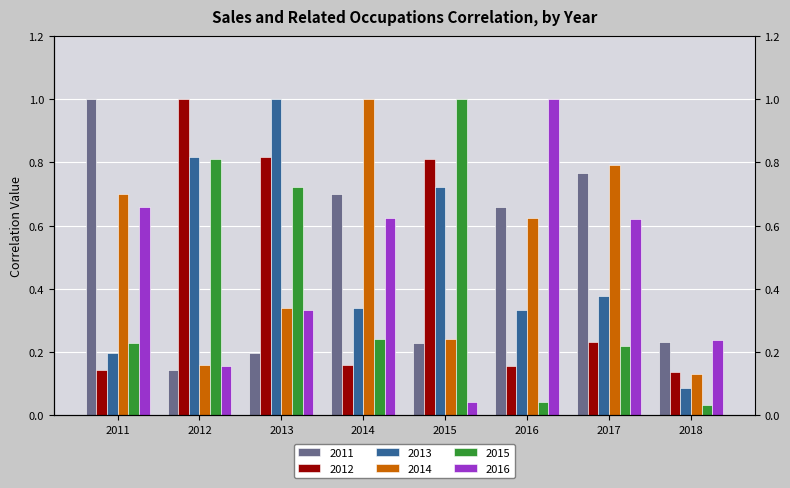

Reading left to right, list all the values displayed in this chart.

2011: 2011=1.0	2012=0.1	2013=0.2	2014=0.7	2015=0.2	2016=0.7	2017=0.8	2018=0.2
2012: 2011=0.1	2012=1.0	2013=0.8	2014=0.2	2015=0.8	2016=0.2	2017=0.2	2018=0.1
2013: 2011=0.2	2012=0.8	2013=1.0	2014=0.3	2015=0.7	2016=0.3	2017=0.4	2018=0.1
2014: 2011=0.7	2012=0.2	2013=0.3	2014=1.0	2015=0.2	2016=0.6	2017=0.8	2018=0.1
2015: 2011=0.2	2012=0.8	2013=0.7	2014=0.2	2015=1.0	2016=0.0	2017=0.2	2018=0.0
2016: 2011=0.7	2012=0.2	2013=0.3	2014=0.6	2015=0.0	2016=1.0	2017=0.6	2018=0.2